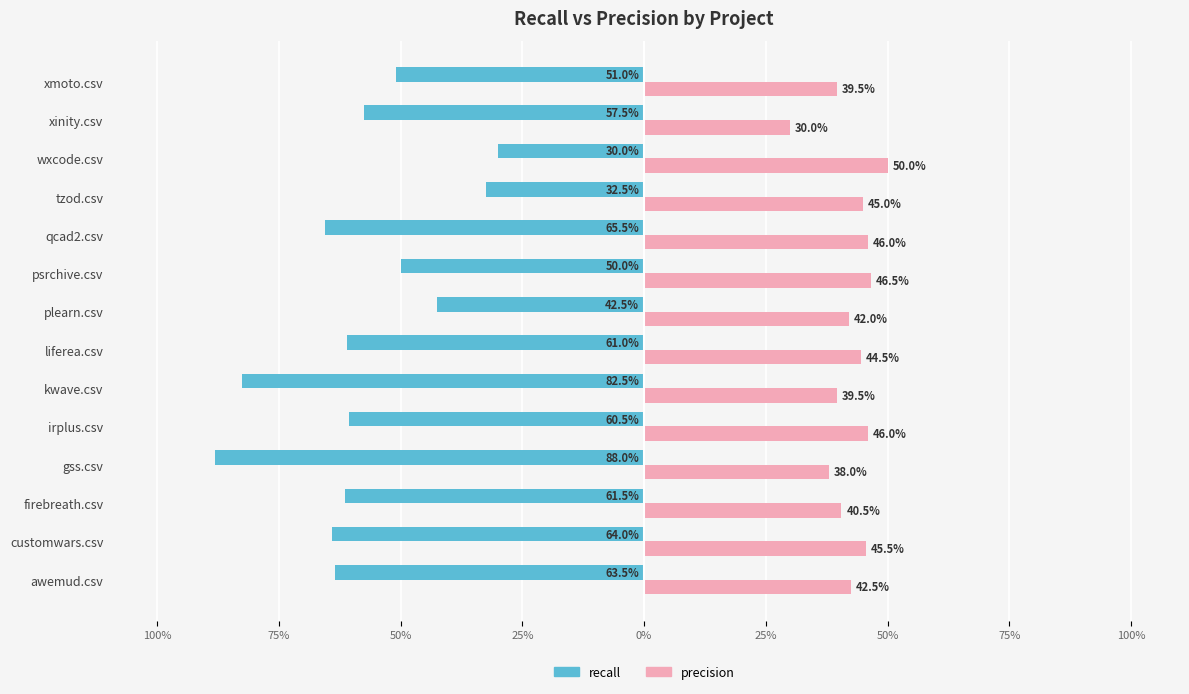

What are all the series names shown in the legend?

recall, precision